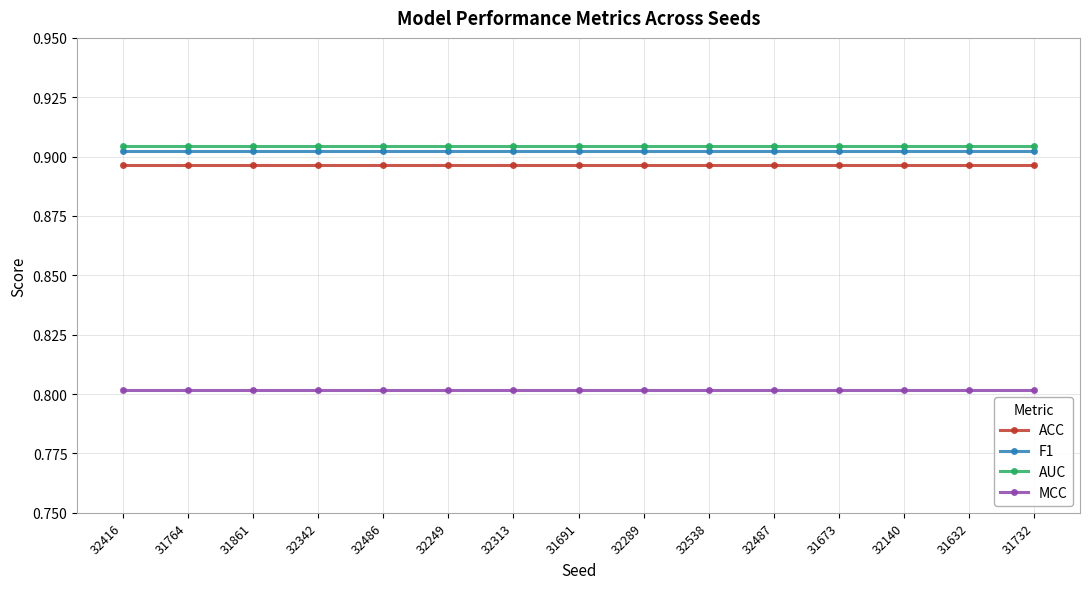

What is the smallest value displayed?

0.8